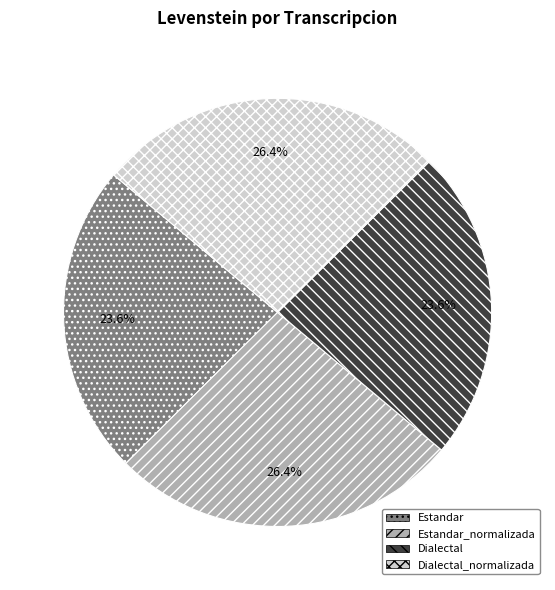

Is there any slice that represents more than half of the pie?

No